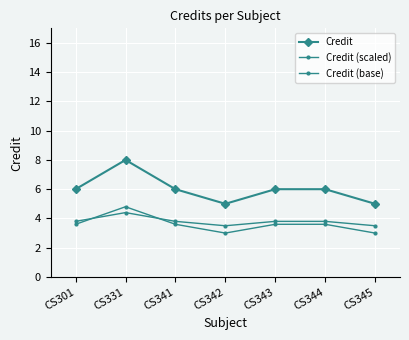

True or false: Credit and Credit (scaled) cross at least once.

False